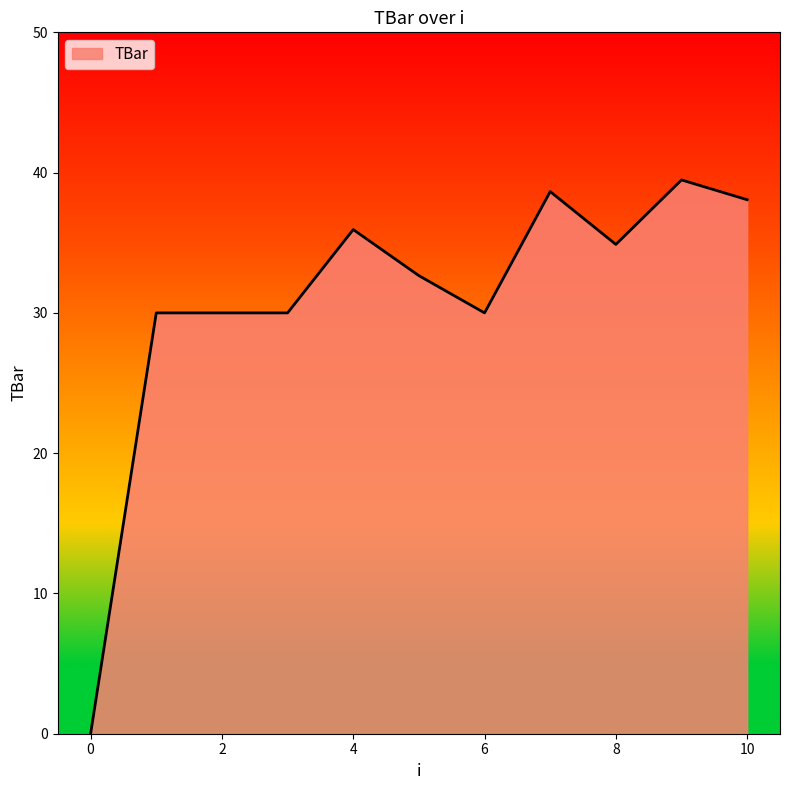

What is the sum of all values?

339.7